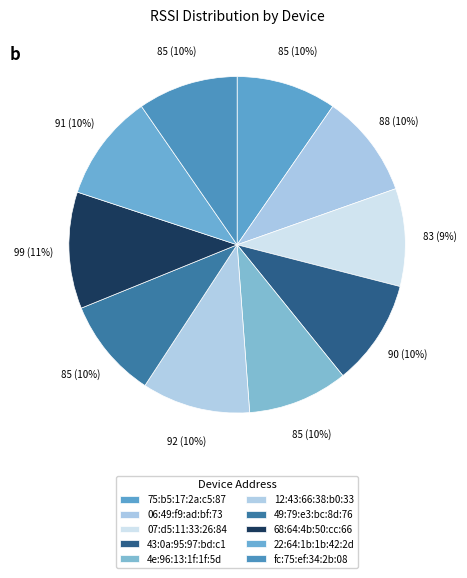

Is there any slice that represents more than half of the pie?

No